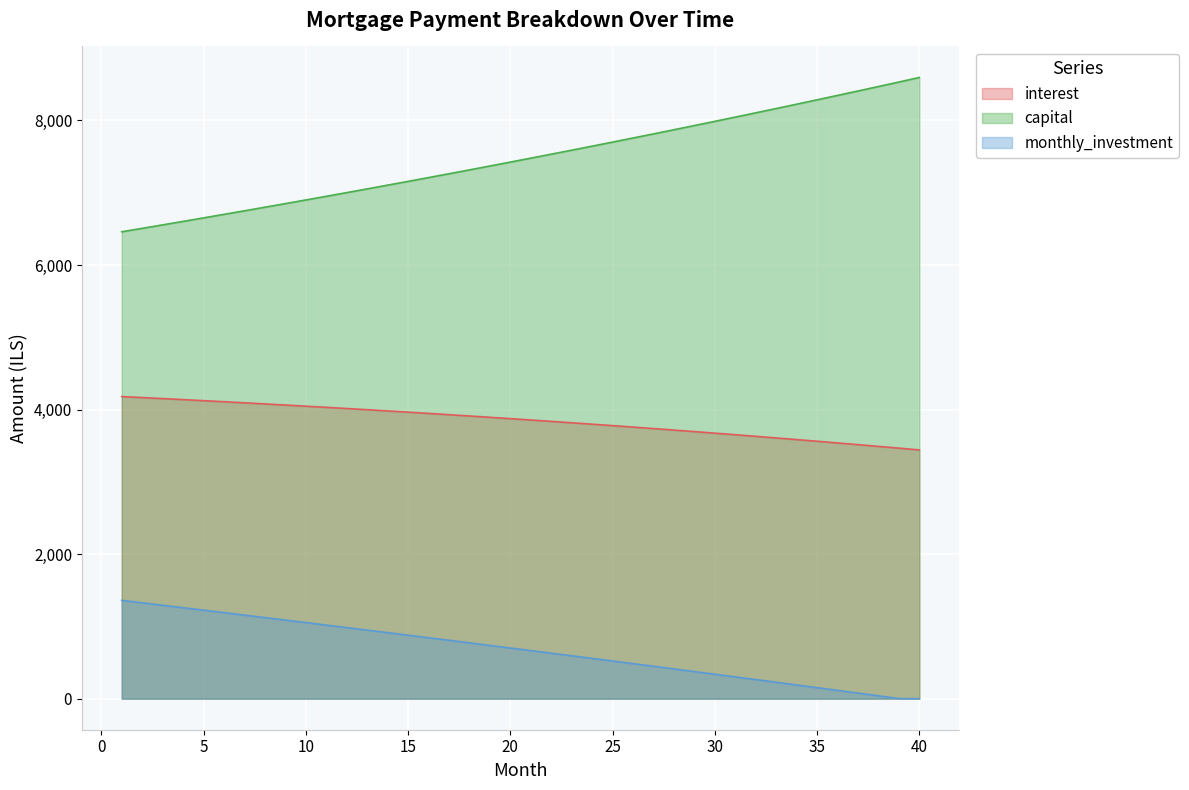

Is the value of capital at 13 greater than the value of interest at 32?

Yes